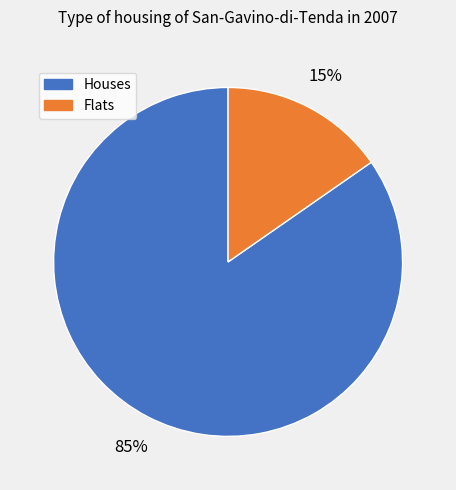

To the nearest percent, what is the average slice percentage?

50%